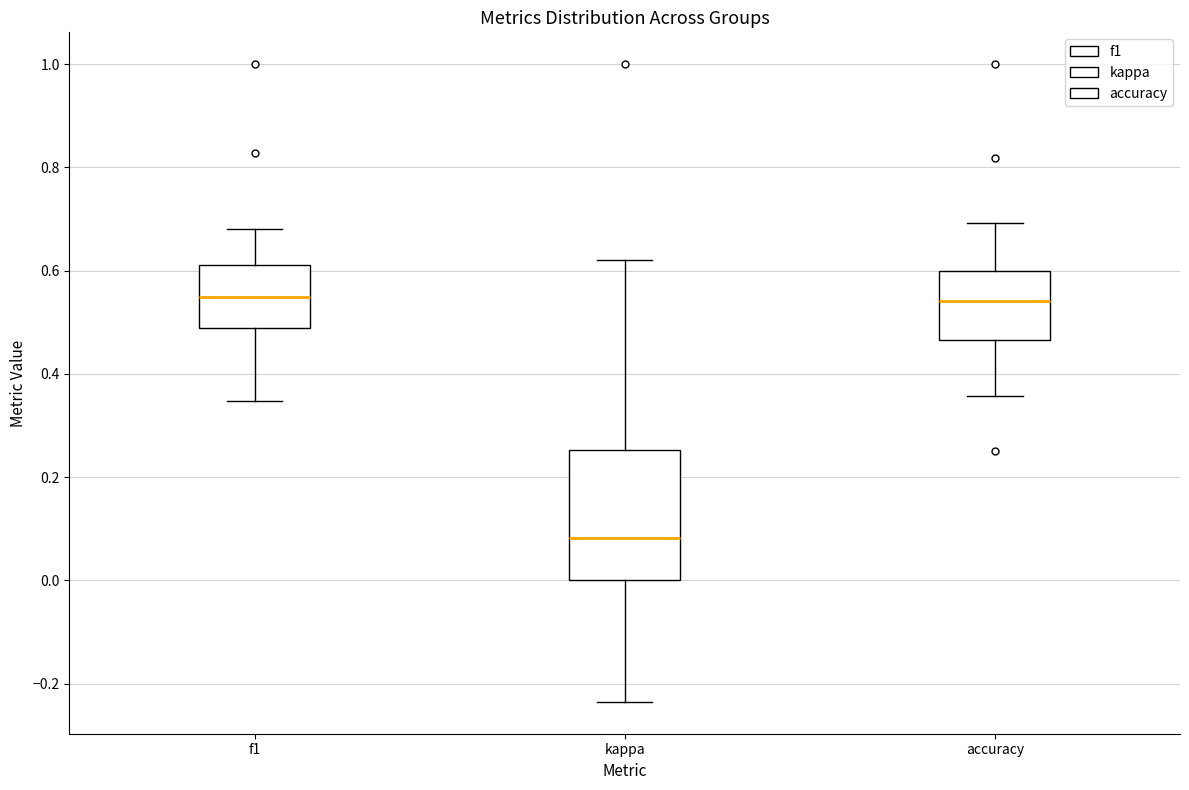

Which box is the tallest, from its lower edge to its upper edge?

kappa